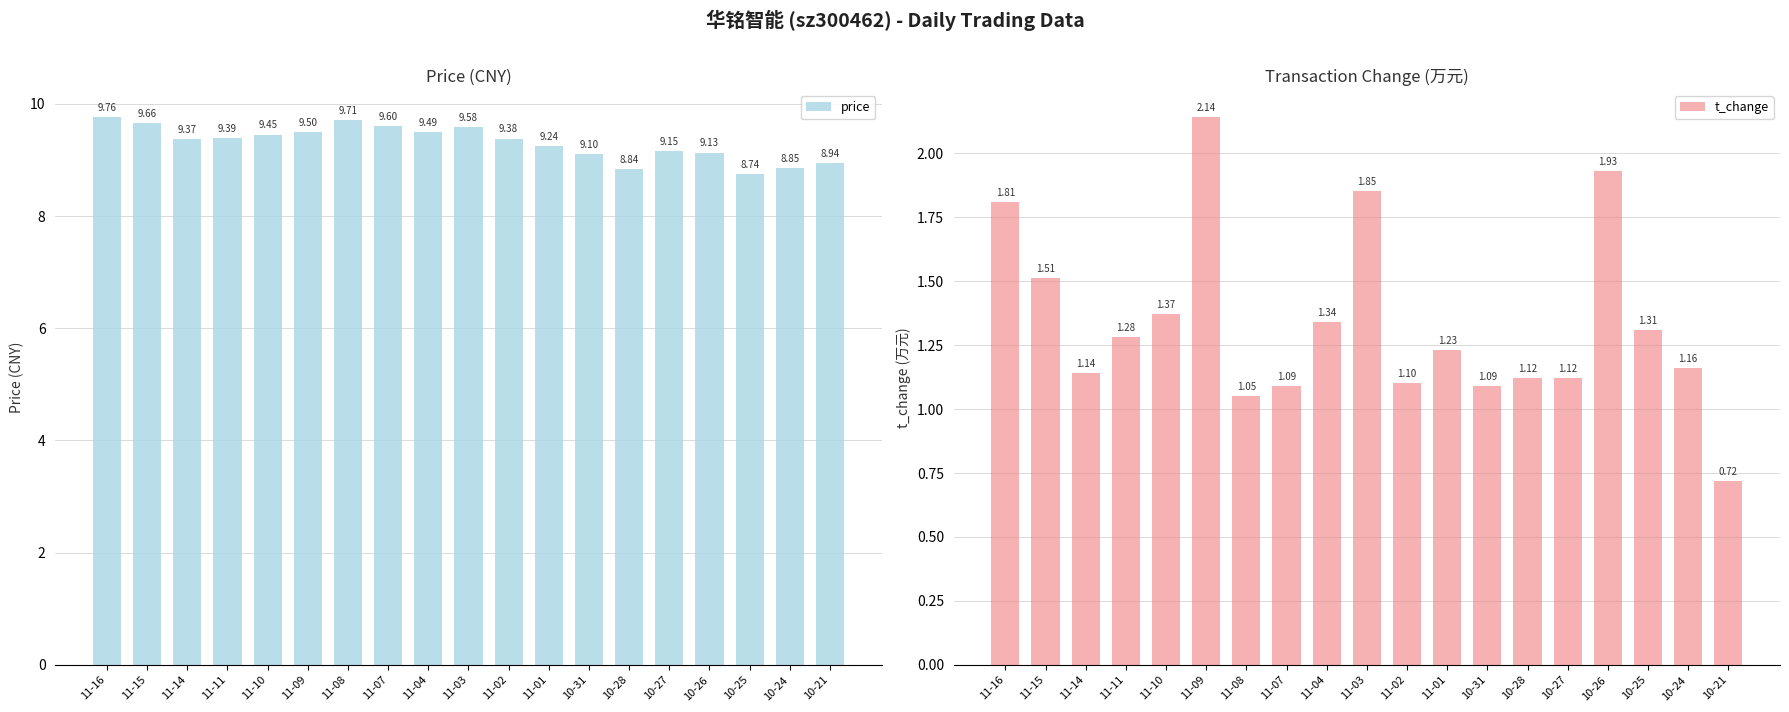

At which label does price reach its peak?

11-16